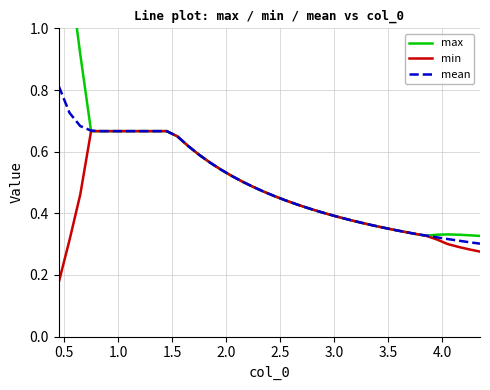

How many categories are shown in the chart?

40